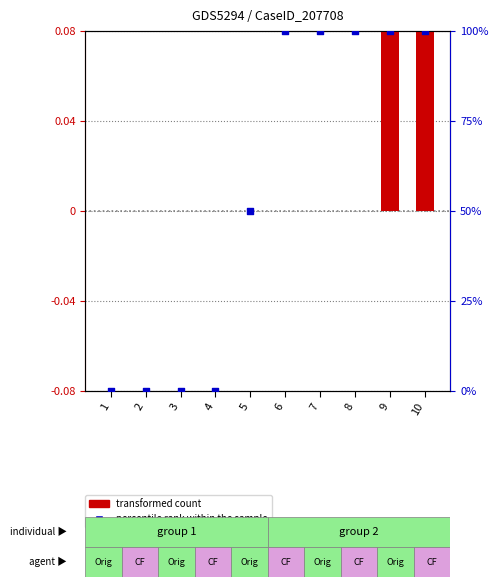

Which series has the largest total across all categories?

percentile rank within the sample